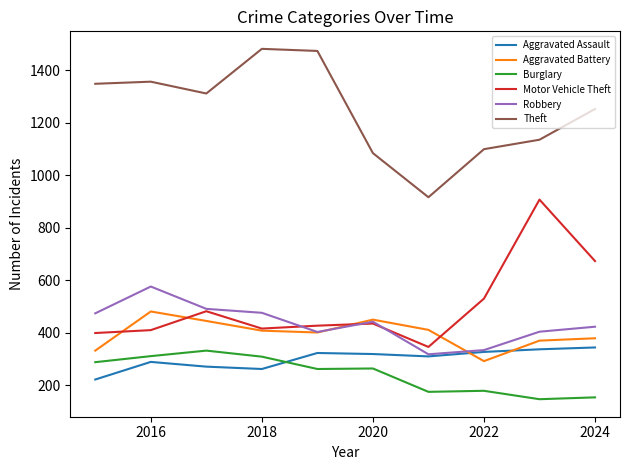

Which series has the largest total across all categories?

Theft